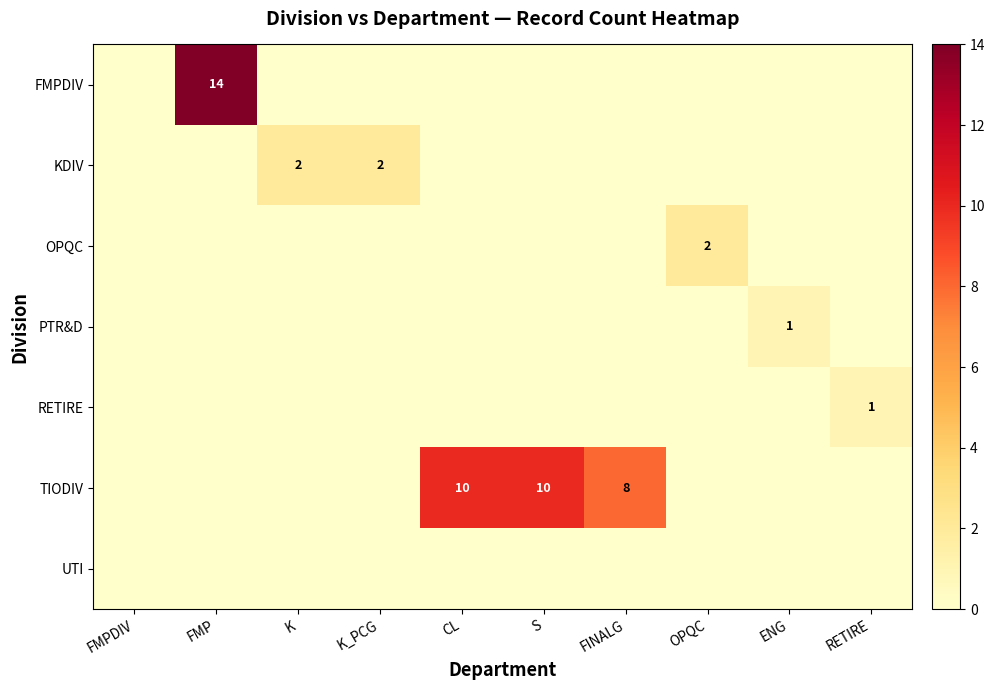

What is the difference between the highest and lowest values at K?

2